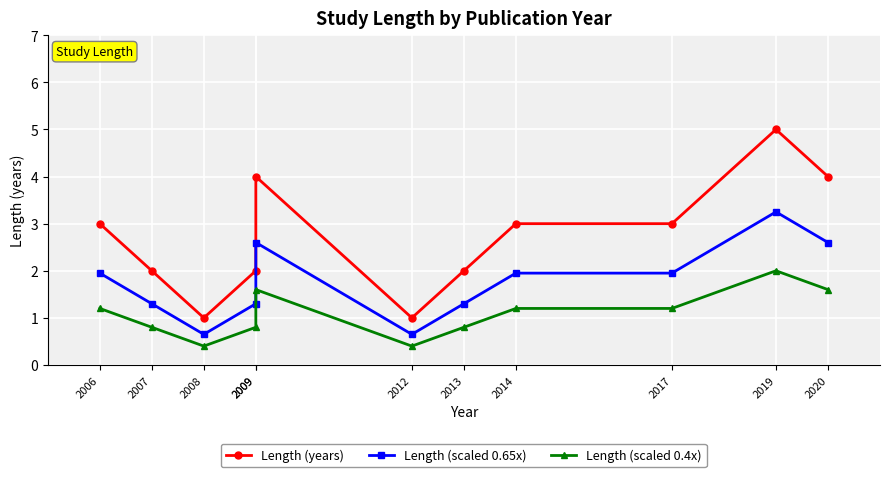

Reading right to left, list all the values displayed in this chart.

Length (years): 2020=4.0	2019=5.0	2017=3.0	2014=3.0	2013=2.0	2012=1.0	2009=4.0	2009=2.0	2008=1.0	2007=2.0	2006=3.0
Length (scaled 0.65x): 2020=2.6	2019=3.2	2017=2.0	2014=2.0	2013=1.3	2012=0.7	2009=2.6	2009=1.3	2008=0.7	2007=1.3	2006=2.0
Length (scaled 0.4x): 2020=1.6	2019=2.0	2017=1.2	2014=1.2	2013=0.8	2012=0.4	2009=1.6	2009=0.8	2008=0.4	2007=0.8	2006=1.2